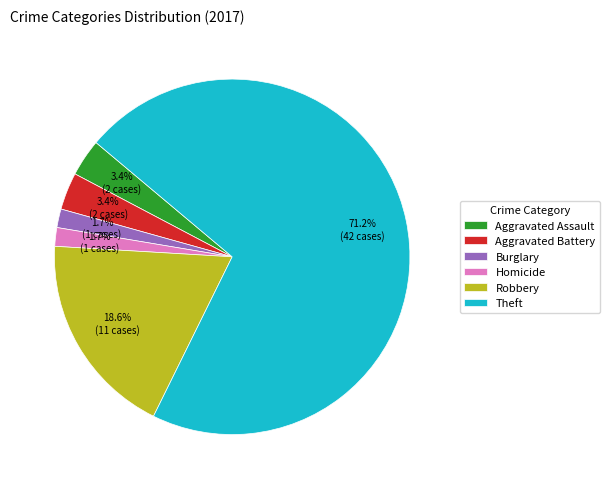

What percentage is NOT represented by Homicide?

98.3%